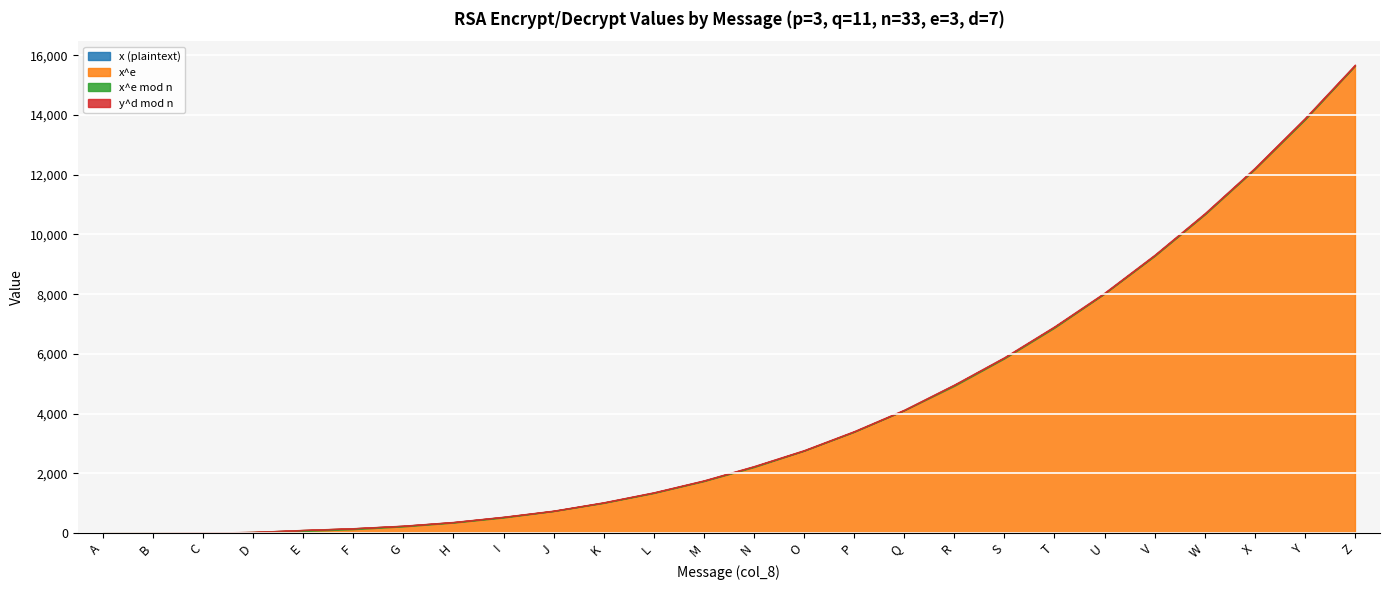

What is the total value across all series at I?

545